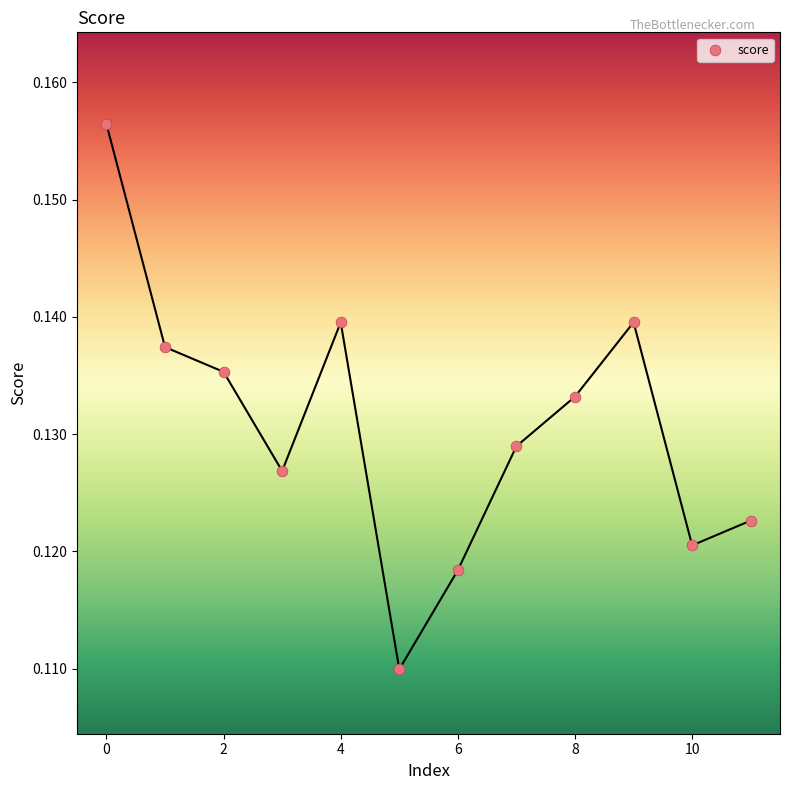

How many points are shown in the scatter plot?

12